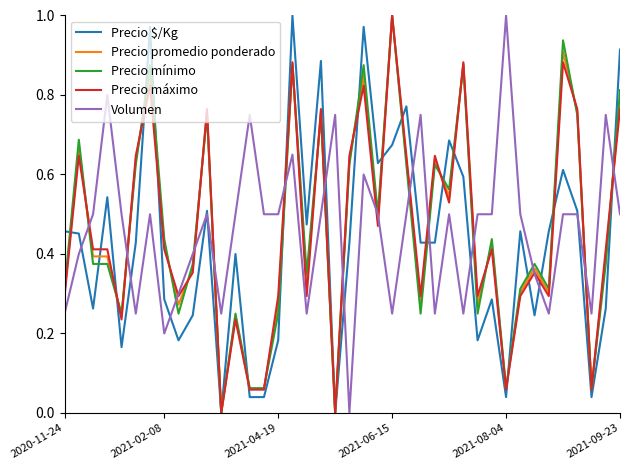

In Precio promedio ponderado, how many points are higher than both neighbors (excluding endpoints)?

13